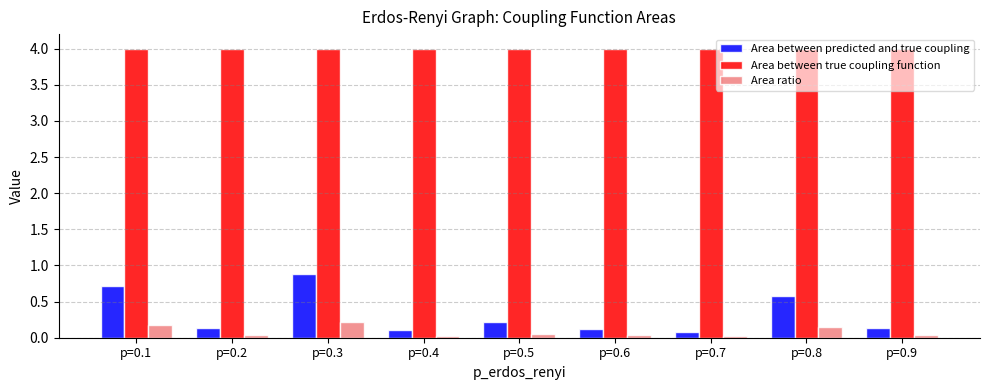

Is it true that Area between predicted and true coupling equals 0.1 at p=0.9?

True